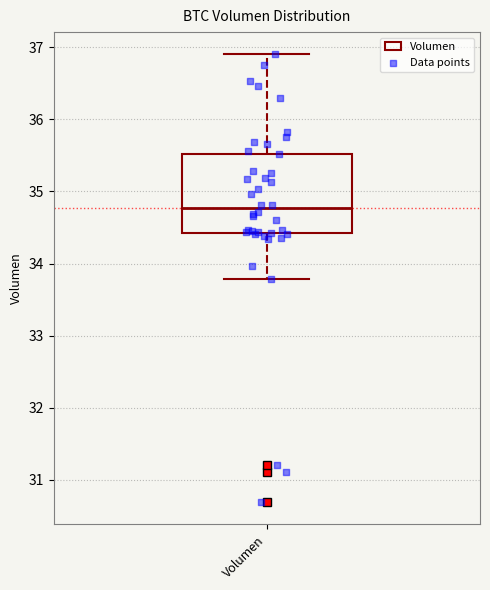

Read this box plot against the y-axis: the position of the median line, the range covered by the box, and the ends of both whiskers. The values are not printed on the chart, so give them approximately, as read against the axis.

median 34.8, box 34.4 to 35.5, whiskers 33.8 to 36.9